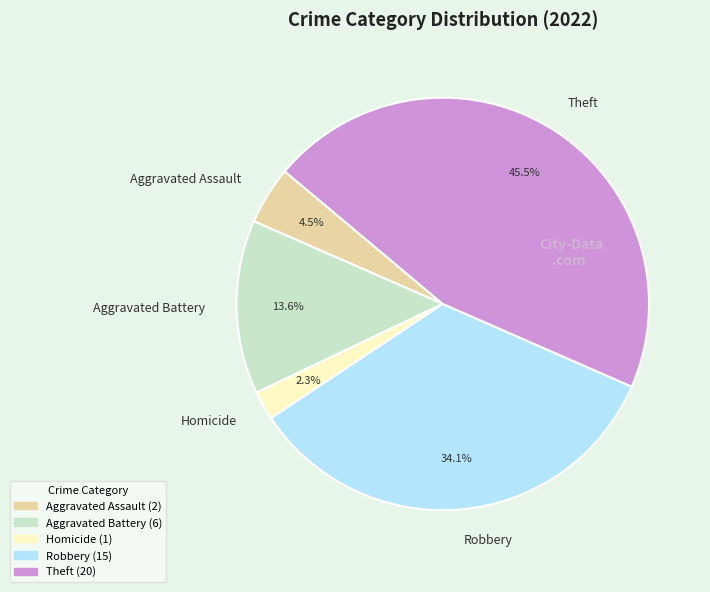

Is there any slice that represents more than half of the pie?

No